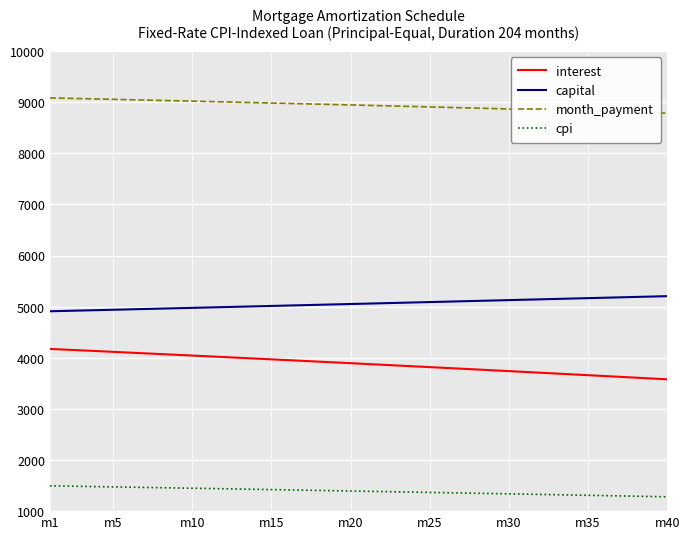

What is the minimum value for cpi?

1280.4